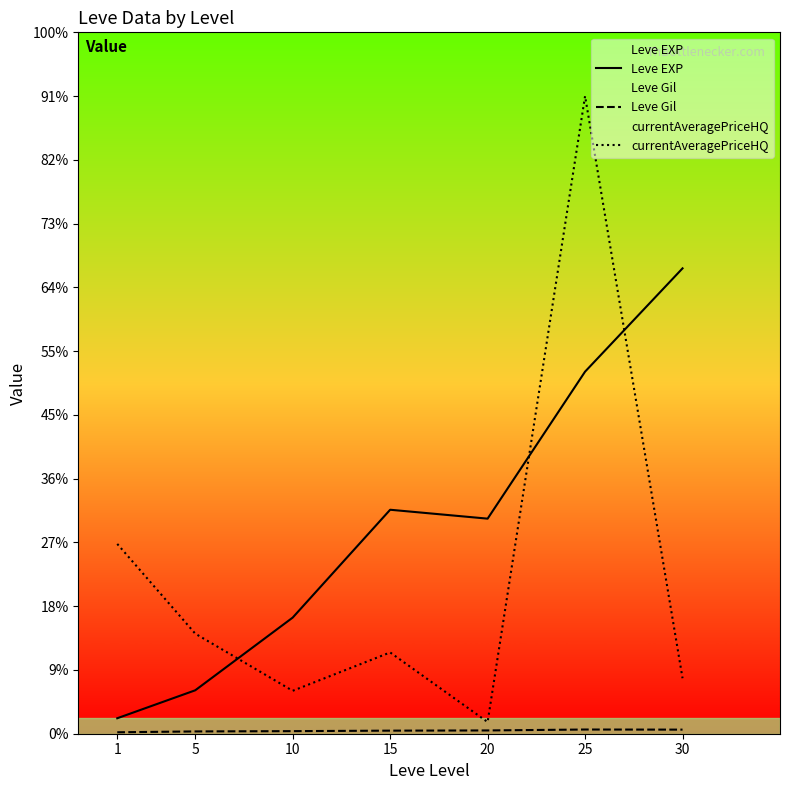

True or false: Leve EXP and Leve Gil intersect in this chart.

False